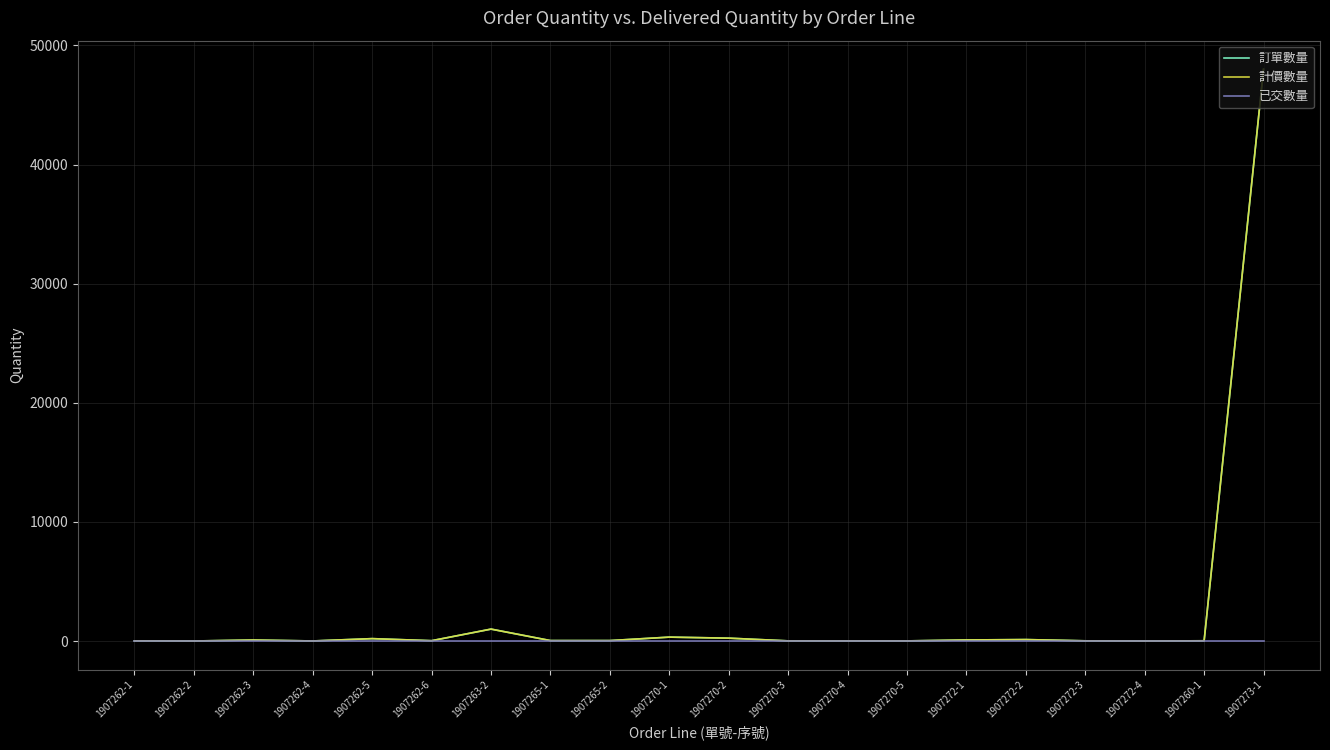

What position from the left is 1907273-1?

20